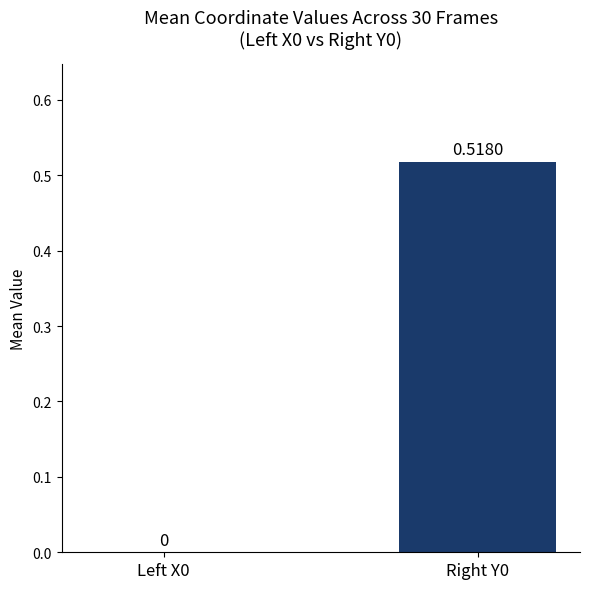

Which has a higher value, Left X0 or Right Y0?

Right Y0